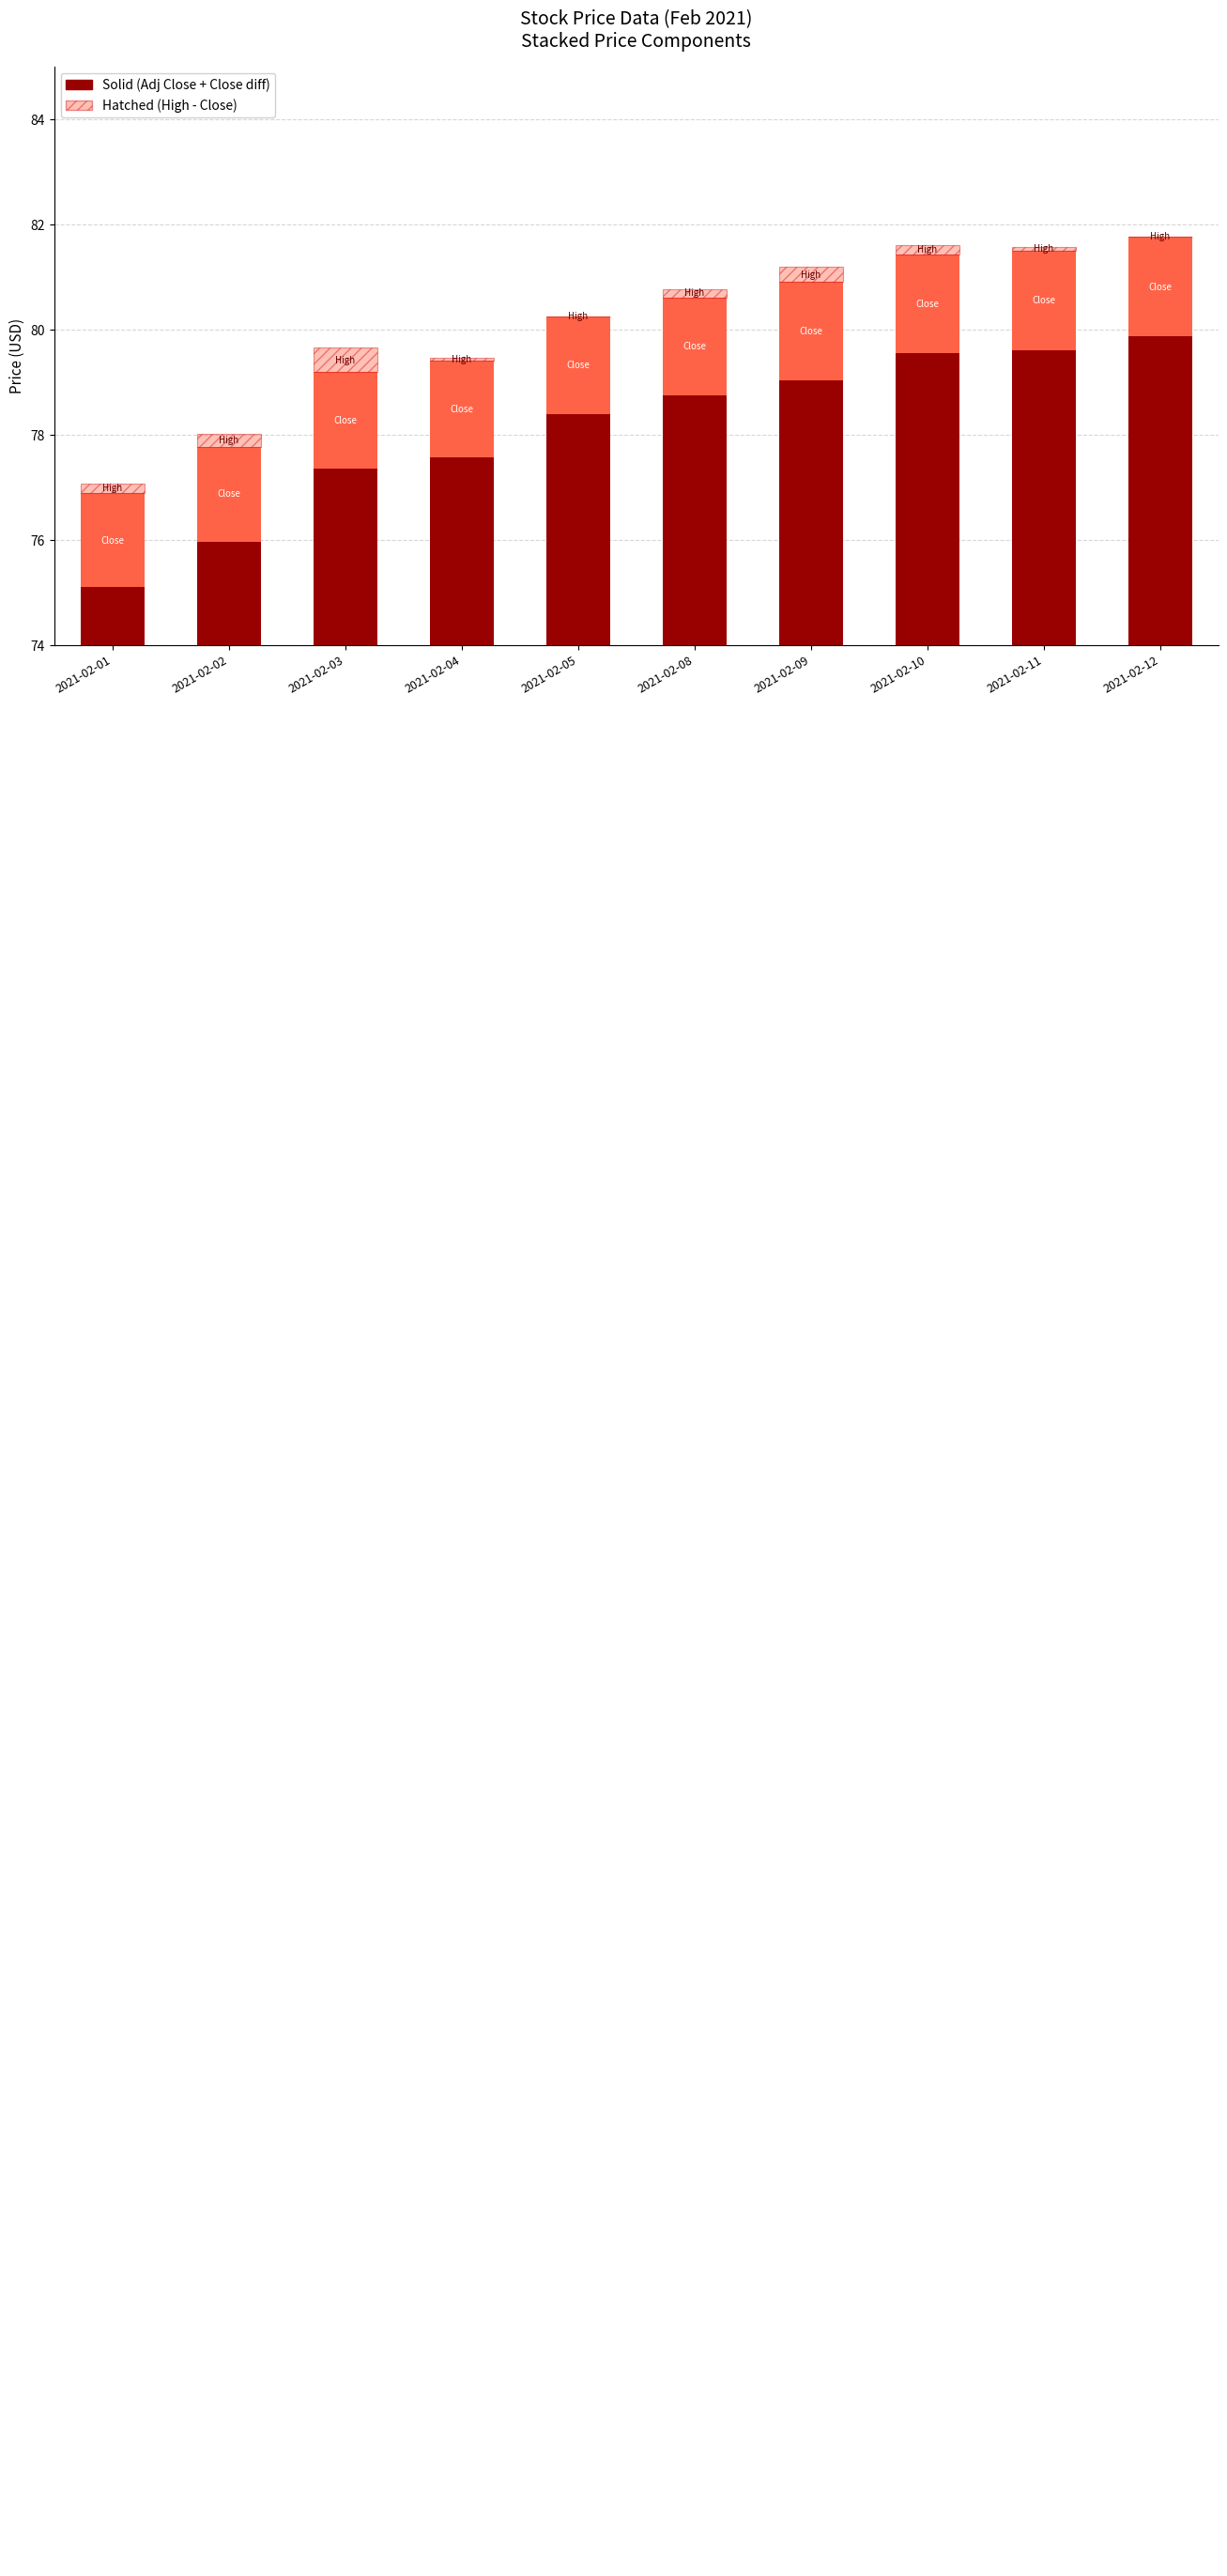

What is the difference between the maximum and minimum values in the High above Close series?

0.5